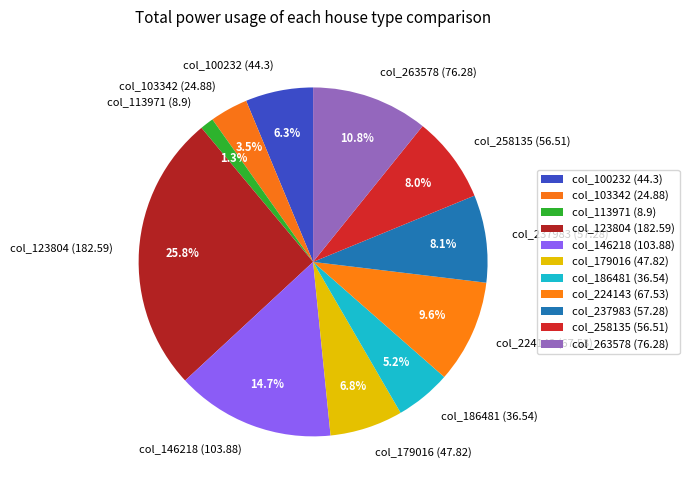

Does any single category account for the majority?

No